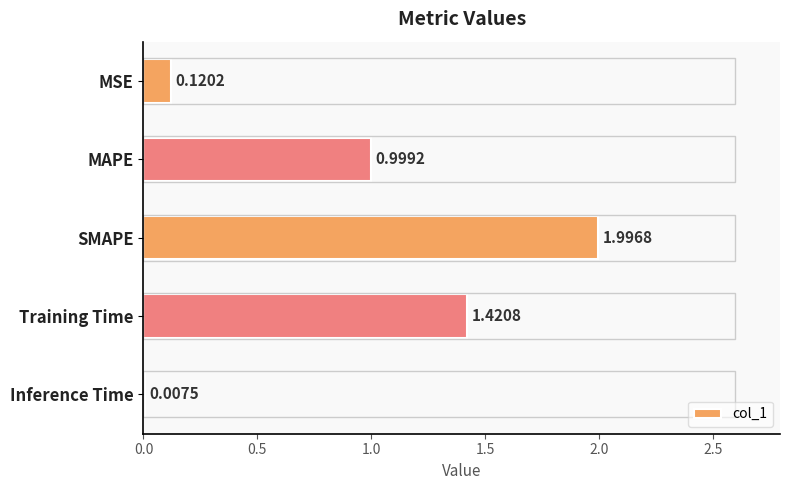

Which label corresponds to the largest value in the chart?

SMAPE